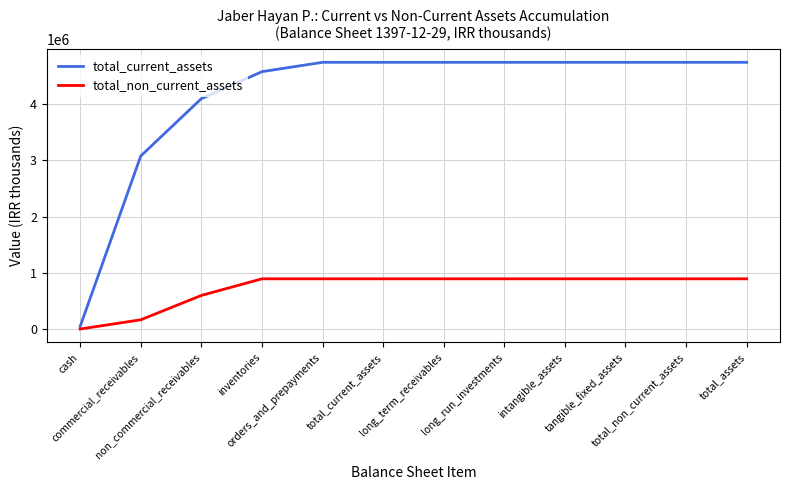

True or false: total_current_assets and total_non_current_assets cross at least once.

False